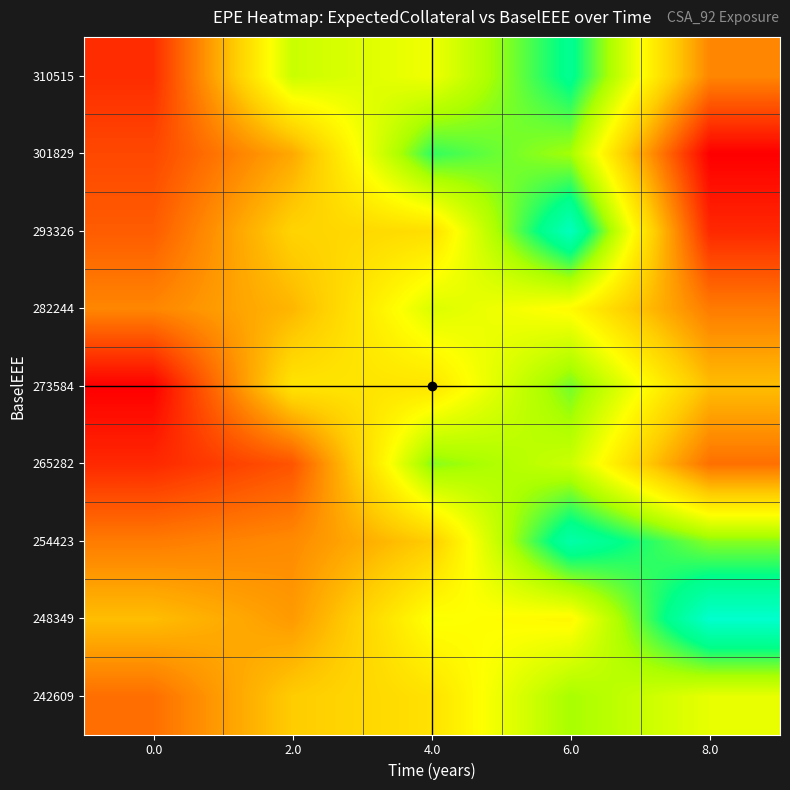

Reading left to right, what are all the values shown in this chart?

242609: 0.0=235219	2.0=243451	4.0=245899	6.0=255293	8.0=250841
248349: 0.0=242173	2.0=239040	4.0=249608	6.0=248462	8.0=267140
254423: 0.0=236375	2.0=237668	4.0=243539	6.0=264013	8.0=256469
265282: 0.0=229104	2.0=232859	4.0=256404	6.0=252902	8.0=235345
273584: 0.0=225497	2.0=246288	4.0=246254	6.0=257162	8.0=242173
282244: 0.0=237302	2.0=241495	4.0=251725	6.0=248762	8.0=236375
293326: 0.0=233624	2.0=244242	4.0=245541	6.0=265755	8.0=229104
301829: 0.0=231844	2.0=240285	4.0=259423	6.0=255321	8.0=225497
310515: 0.0=229464	2.0=252967	4.0=250181	6.0=261964	8.0=237302